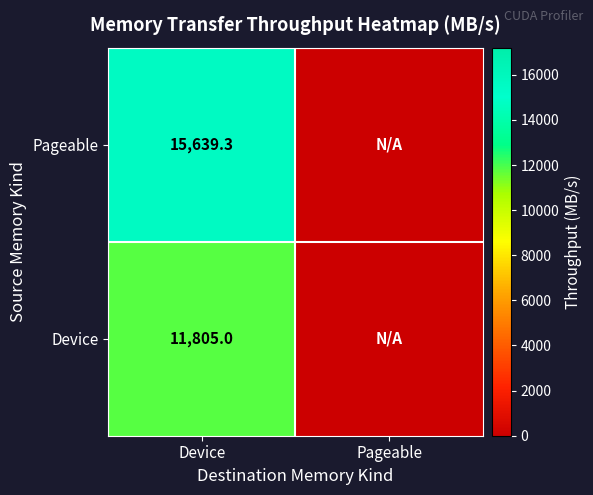

At Device, list the series in order from smallest to largest.

Device, Pageable